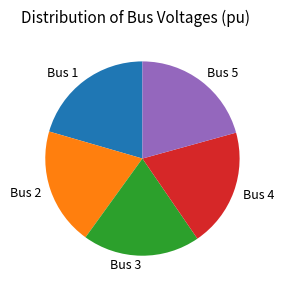

How many slices are in this pie chart?

5